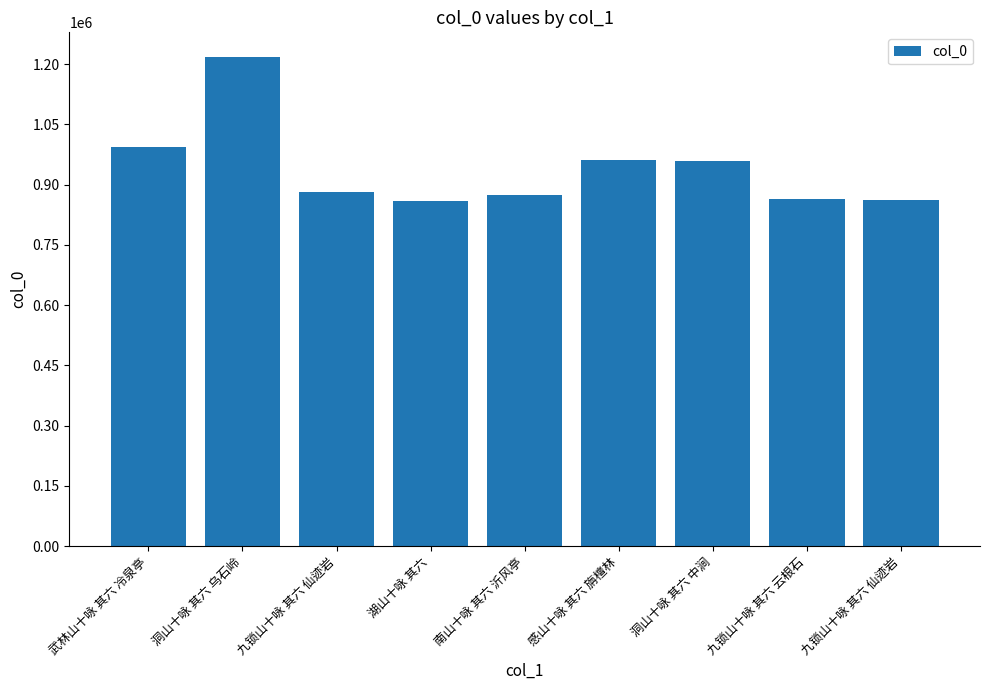

The chart shows a value of 565436 at 感山十咏 其六 旃檀林. True or false?

False